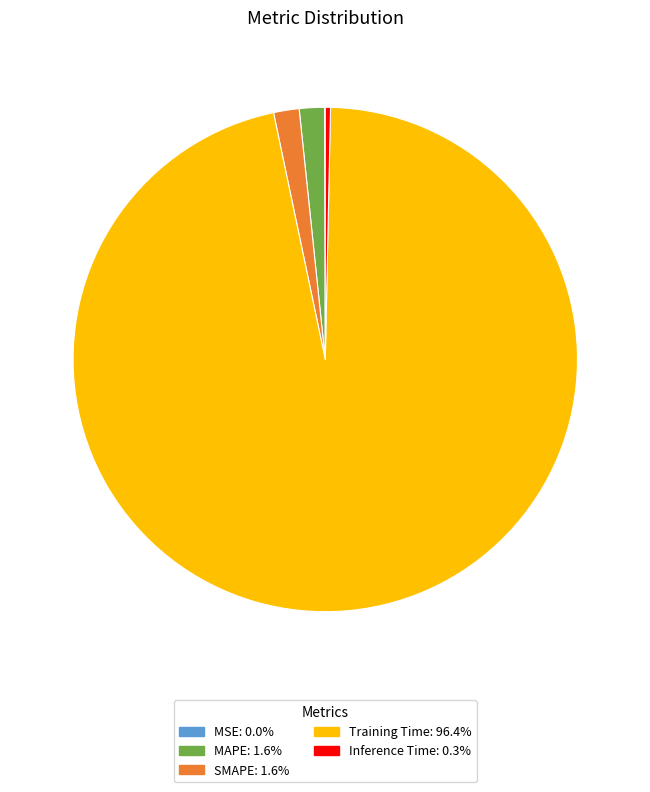

Which category has the biggest portion of the pie?

Training Time